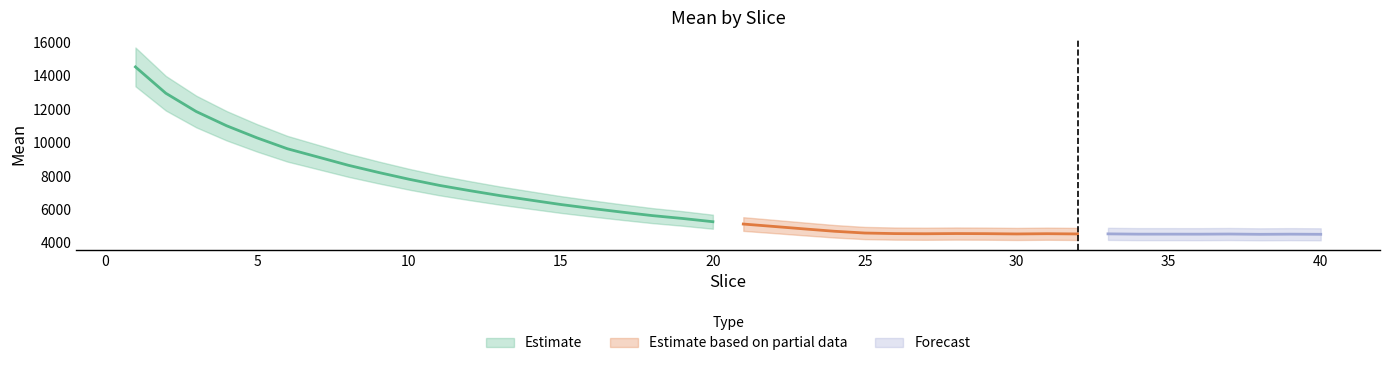

How many interior local valleys (lower than both neighbors) does the data have?

6